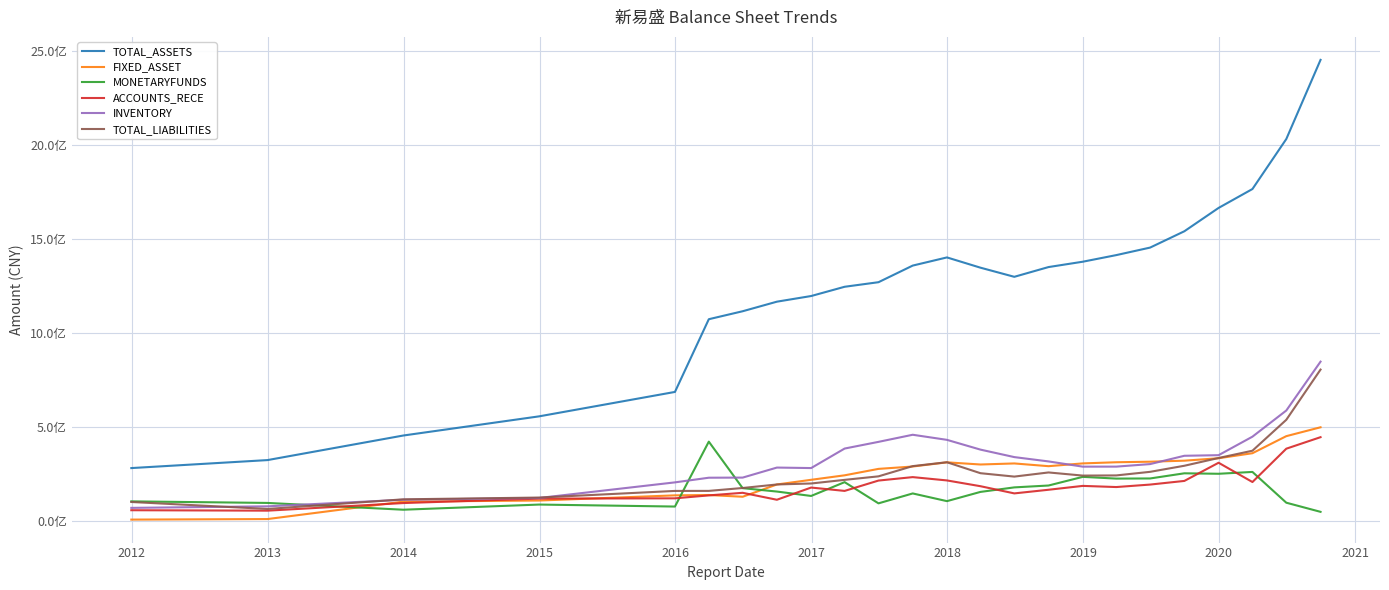

Which series has the largest range (max minus min)?

TOTAL_ASSETS